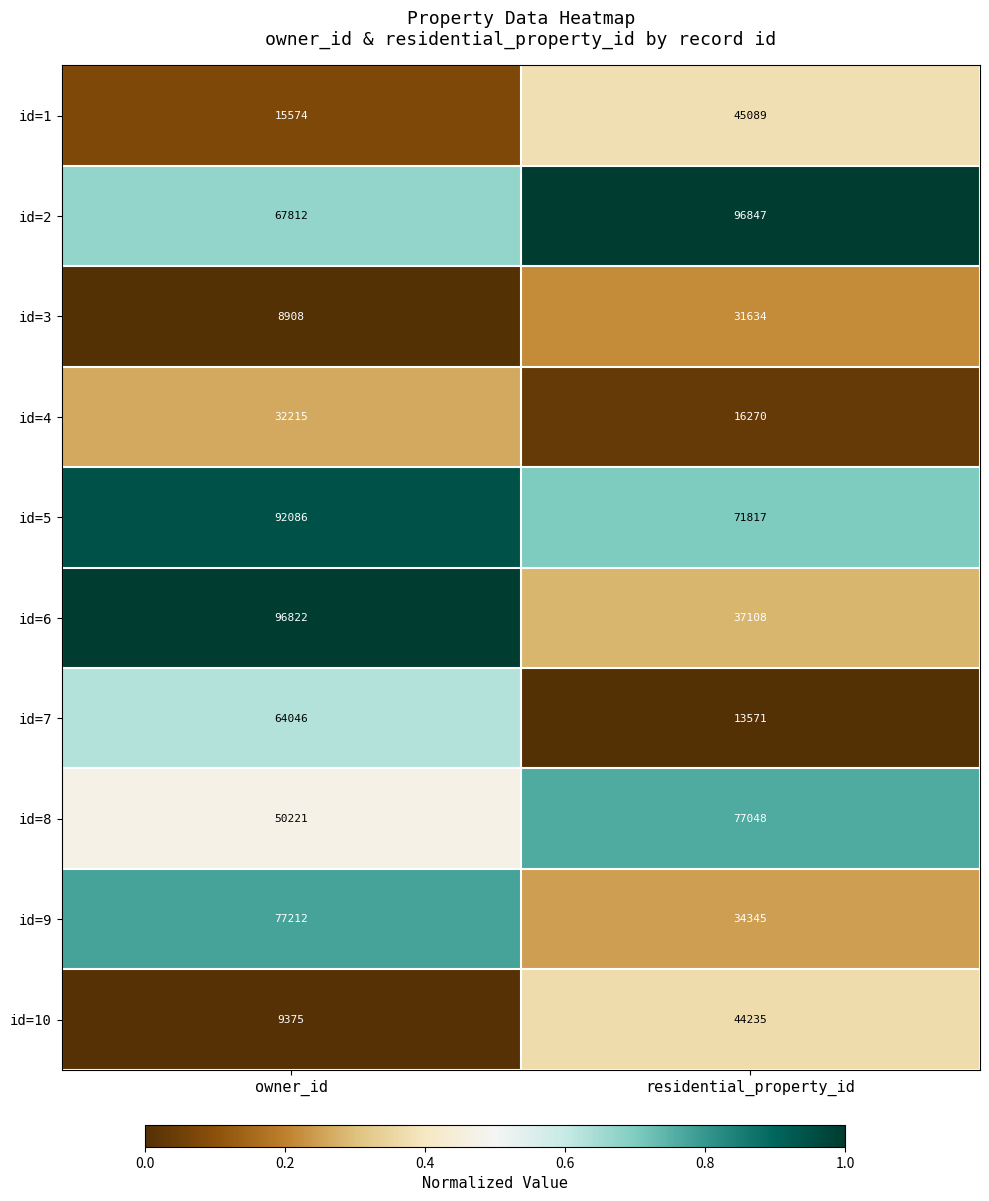

Where is id=3 nearest to the value 20271?

owner_id